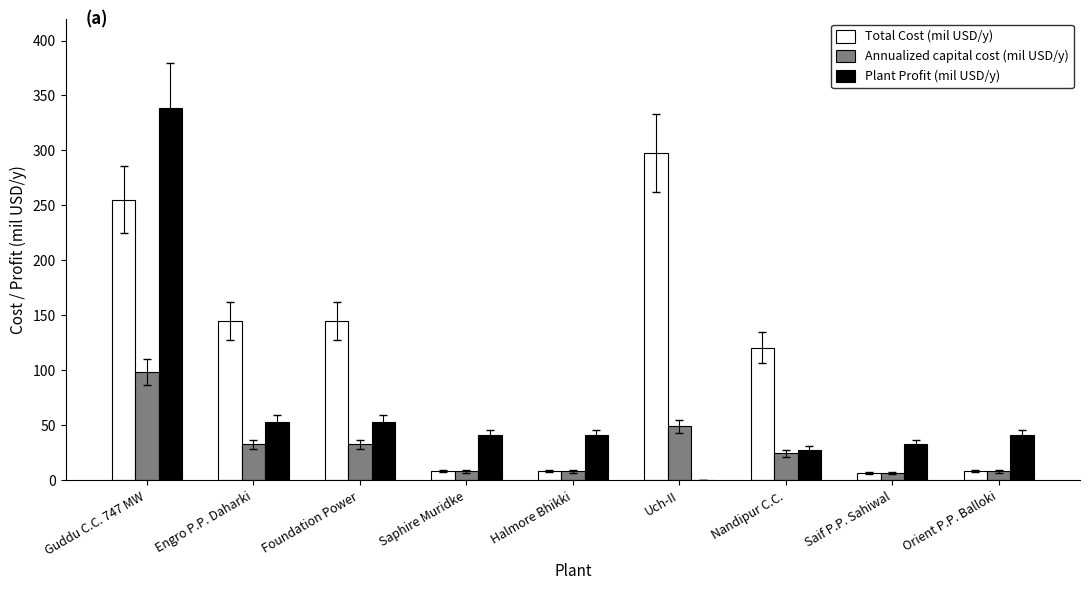

What are all the series names shown in the legend?

Total Cost (mil USD/y), Annualized capital cost (mil USD/y), Plant Profit (mil USD/y)